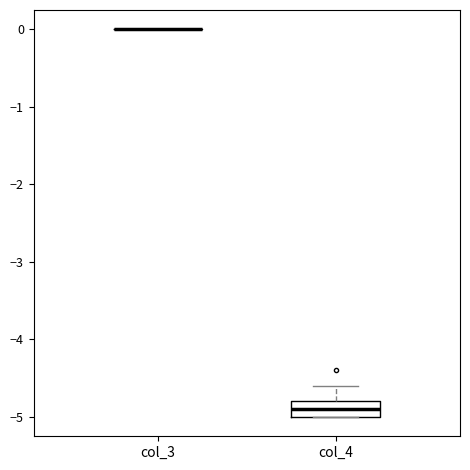

Reading left to right, transcribe this box plot: for each box, give where its median line is, the range the box spans, and where its two whiskers end, as read against the y-axis. The values are not printed on the chart, so give them approximately, as read against the axis.

col_3: box collapsed to a line at 0.0, whiskers 0.0 to 0.0
col_4: median -4.9, box -5.0 to -4.8, whiskers -5.0 to -4.6